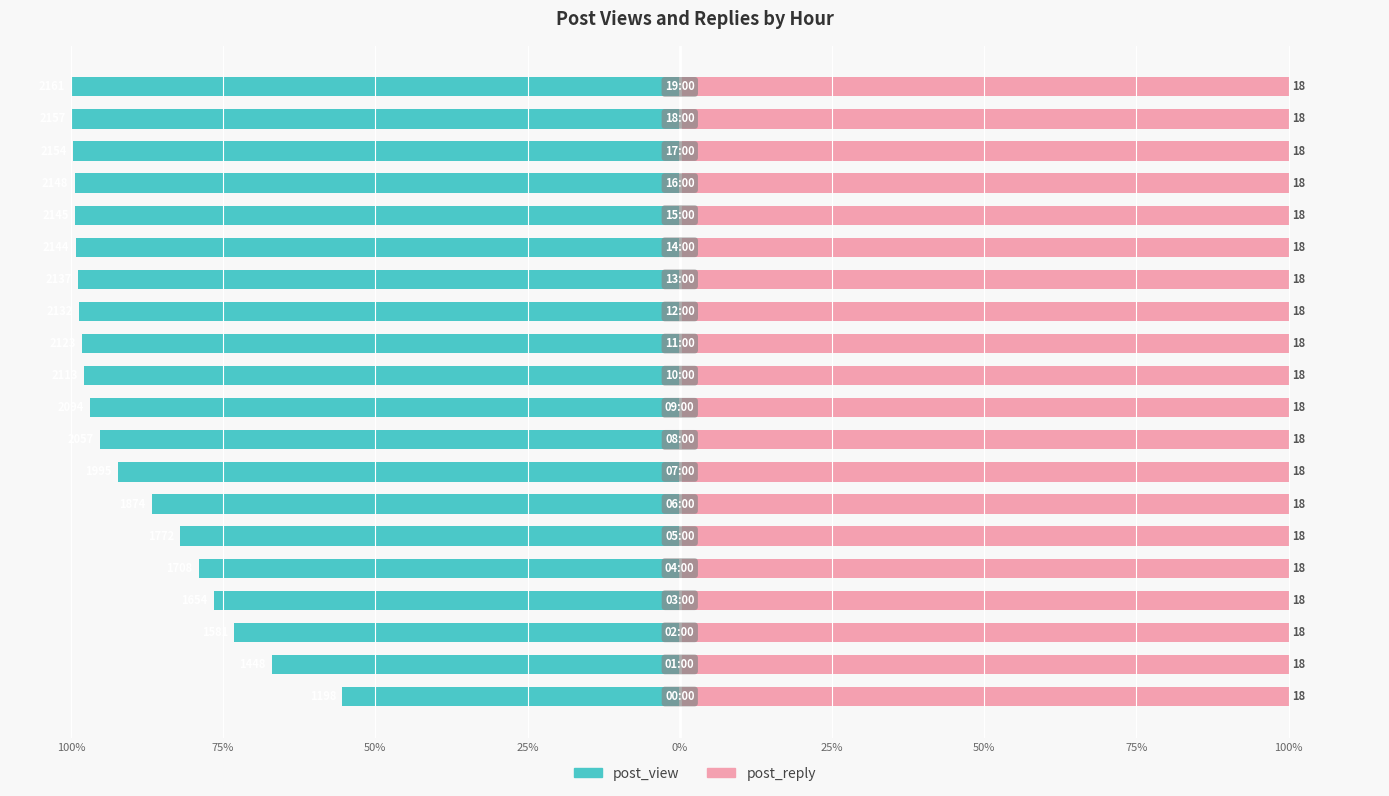

What are all the series names shown in the legend?

post_view, post_reply